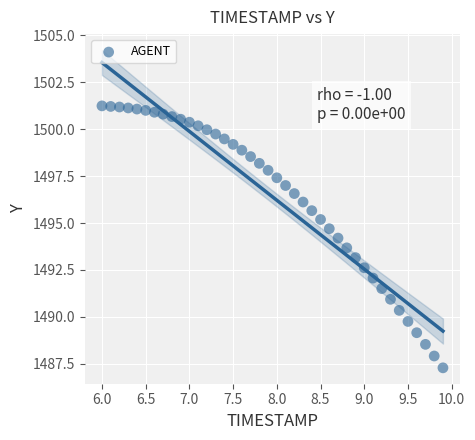

What is the range of X values (max minus min)?

3.9